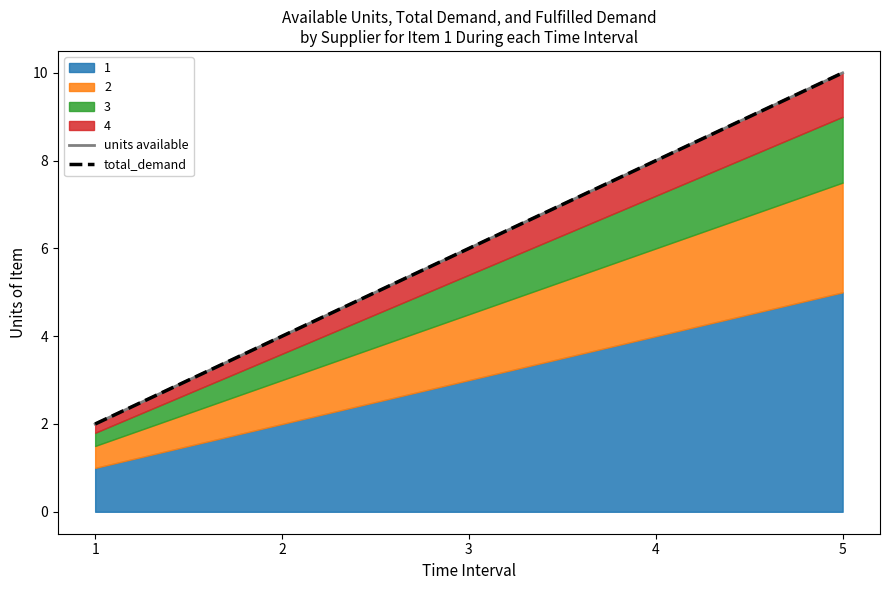

True or false: total_demand and units available cross at least once.

False